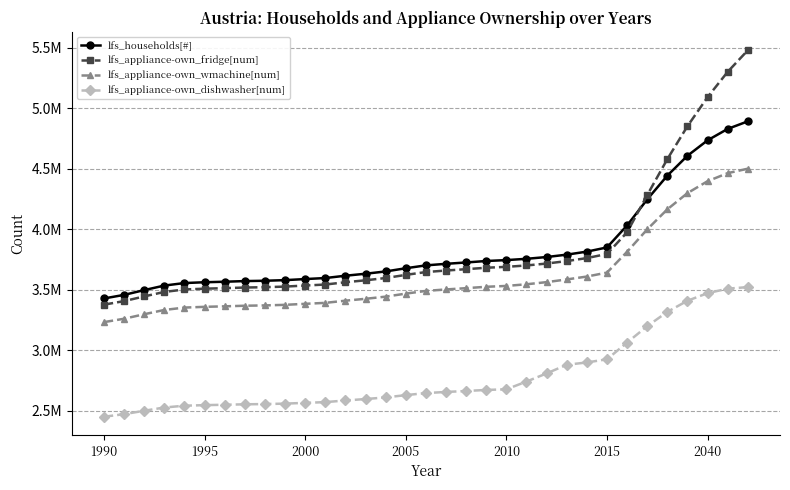

Is this an area chart (filled region under the line)?

No